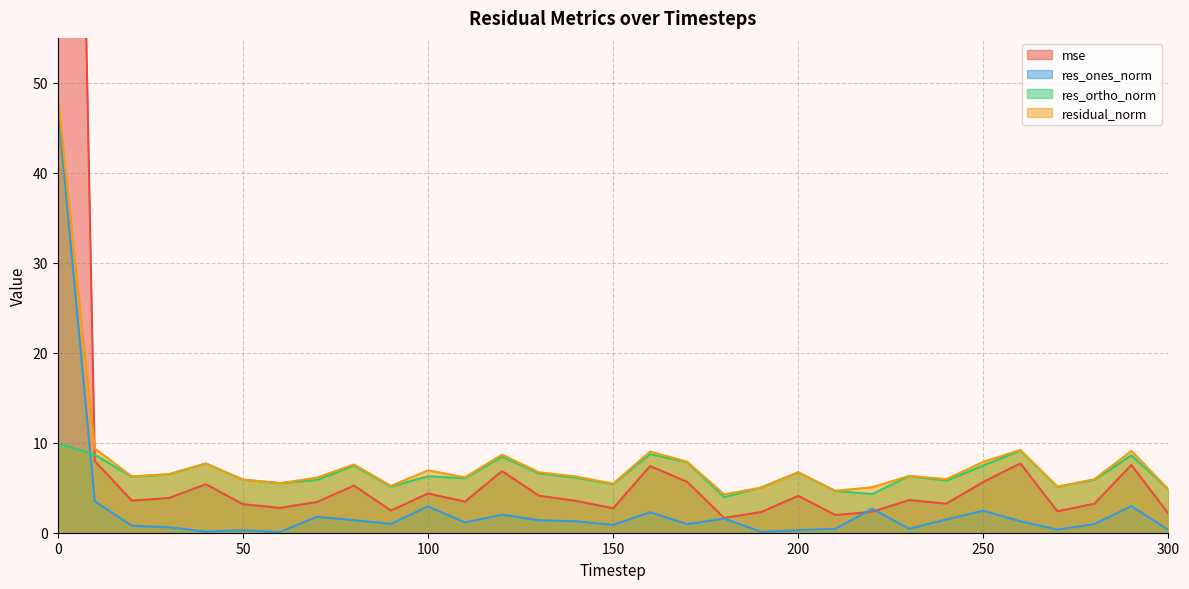

Reading left to right, what are all the values shown in this chart?

mse: 213.6	8.0	3.6	3.9	5.4	3.2	2.8	3.4	5.2	2.5	4.4	3.5	6.8	4.1	3.5	2.7	7.4	5.7	1.6	2.3	4.1	2.0	2.3	3.6	3.2	5.6	7.7	2.4	3.2	7.5	2.1
res_ones_norm: 47.4	3.5	0.8	0.6	0.1	0.3	0.1	1.8	1.4	1.0	2.9	1.1	2.0	1.4	1.3	0.9	2.3	0.9	1.6	0.1	0.3	0.4	2.7	0.4	1.5	2.4	1.3	0.3	1.0	2.9	0.3
res_ortho_norm: 9.9	8.7	6.2	6.5	7.7	5.9	5.5	5.9	7.5	5.1	6.3	6.1	8.4	6.6	6.1	5.4	8.7	7.8	4.0	5.0	6.7	4.6	4.3	6.3	5.8	7.5	9.1	5.1	5.9	8.6	4.8
residual_norm: 48.5	9.4	6.3	6.5	7.7	5.9	5.5	6.1	7.6	5.2	6.9	6.2	8.7	6.7	6.2	5.5	9.0	7.9	4.3	5.0	6.7	4.7	5.1	6.3	6.0	7.9	9.2	5.1	5.9	9.1	4.8